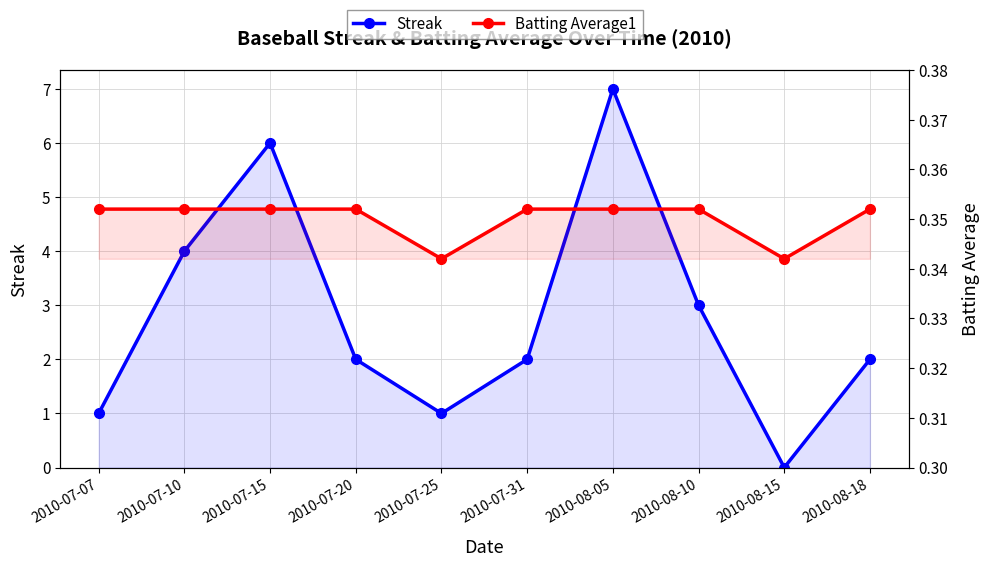

Reading left to right, list all the values displayed in this chart.

Streak: 2010-07-07=1.0	2010-07-10=4.0	2010-07-15=6.0	2010-07-20=2.0	2010-07-25=1.0	2010-07-31=2.0	2010-08-05=7.0	2010-08-10=3.0	2010-08-15=0.0	2010-08-18=2.0
Batting Average1: 2010-07-07=0.4	2010-07-10=0.4	2010-07-15=0.4	2010-07-20=0.4	2010-07-25=0.3	2010-07-31=0.4	2010-08-05=0.4	2010-08-10=0.4	2010-08-15=0.3	2010-08-18=0.4